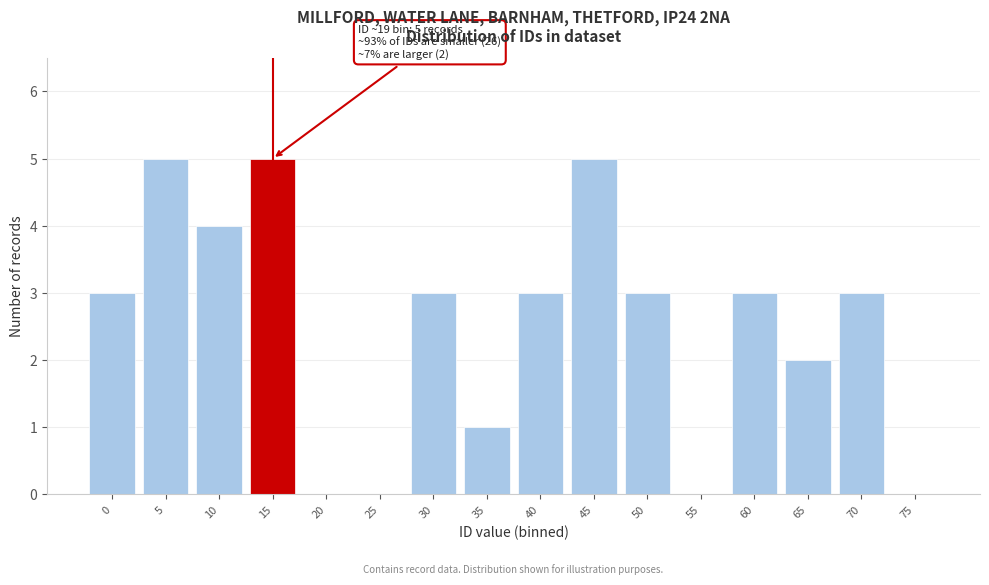

Reading left to right, transcribe all the data shown in this chart.

0=3	5=5	10=4	15=5	20=0	25=0	30=3	35=1	40=3	45=5	50=3	55=0	60=3	65=2	70=3	75=0